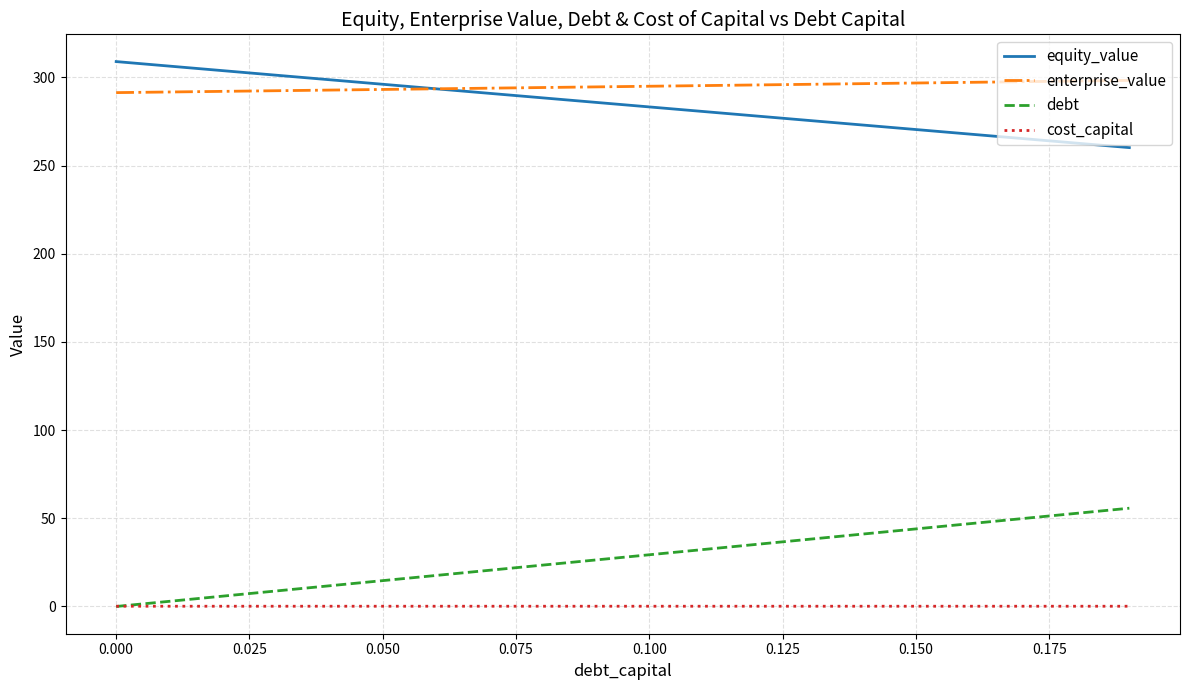

True or false: debt has more than 0 points higher than both neighbors.

False